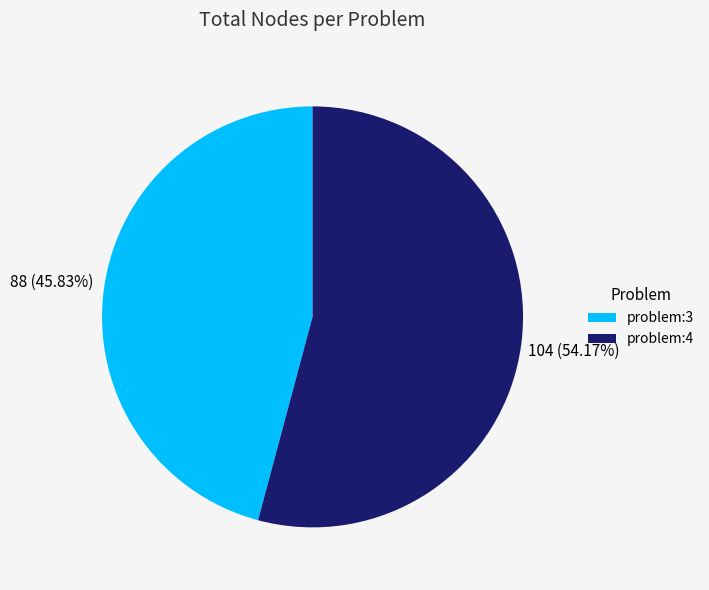

What is the smallest slice in the pie chart?

problem:3